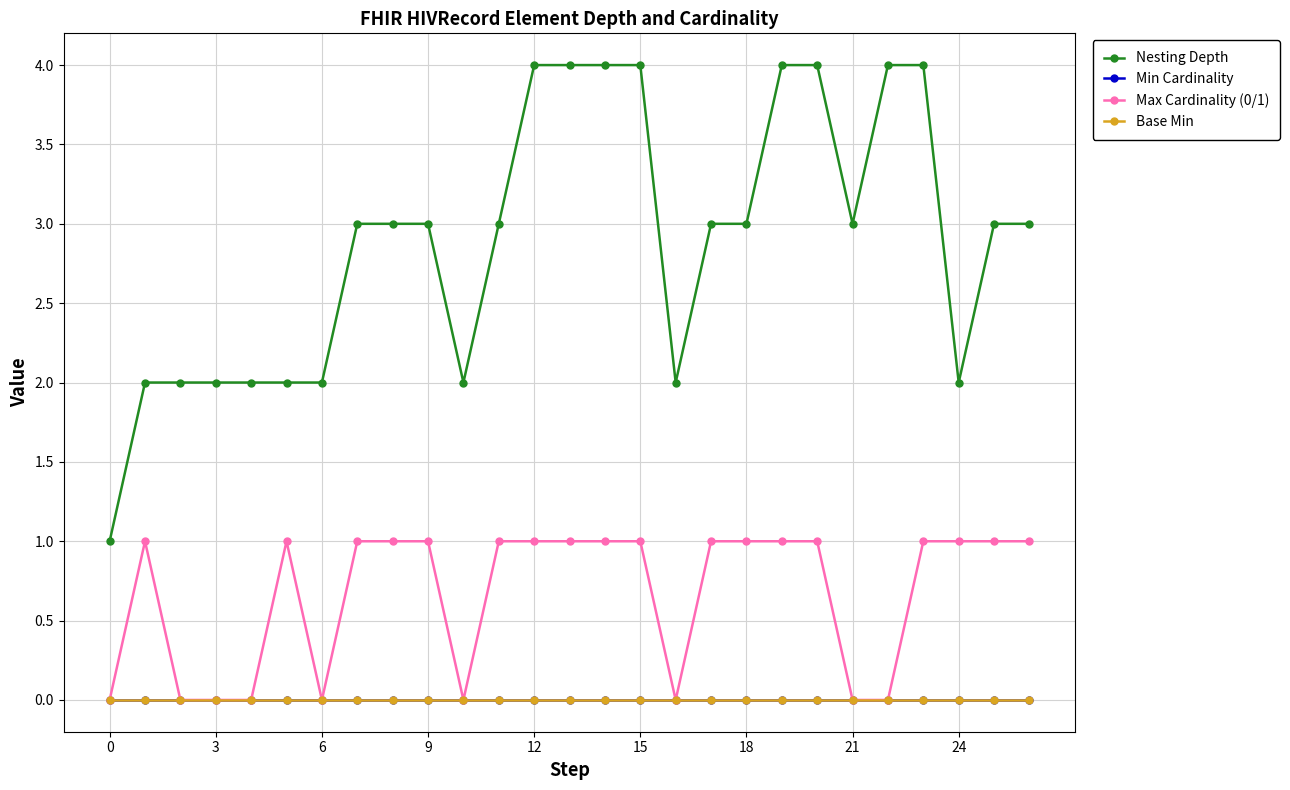

What is the sum of all Nesting Depth values?

78